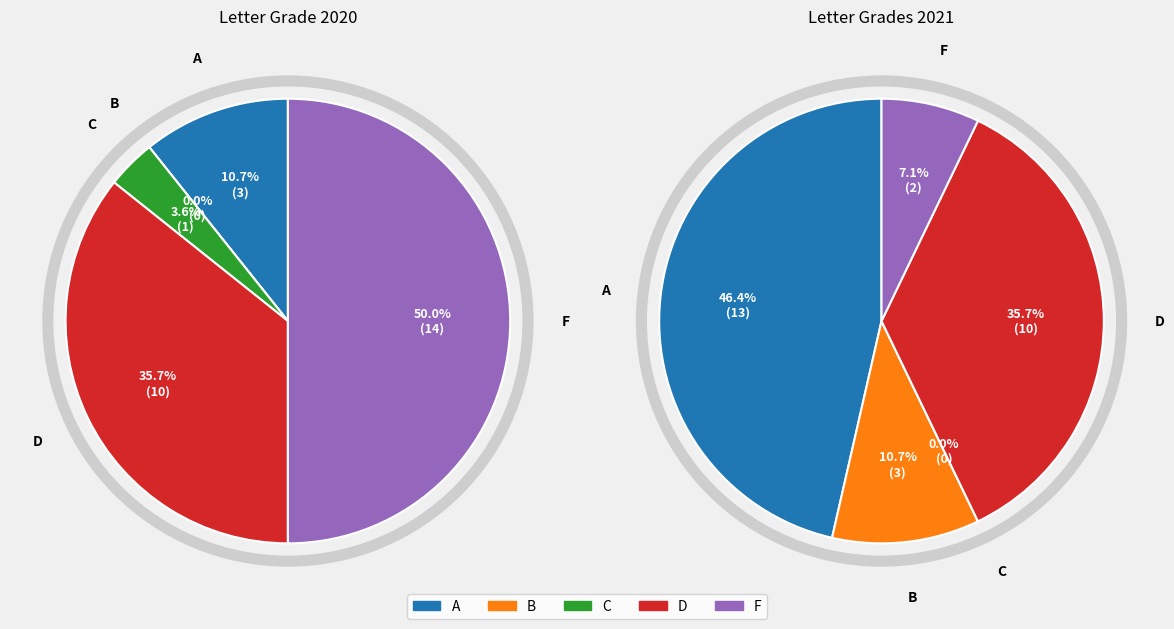

What percentage do B and D together represent?

35.7%